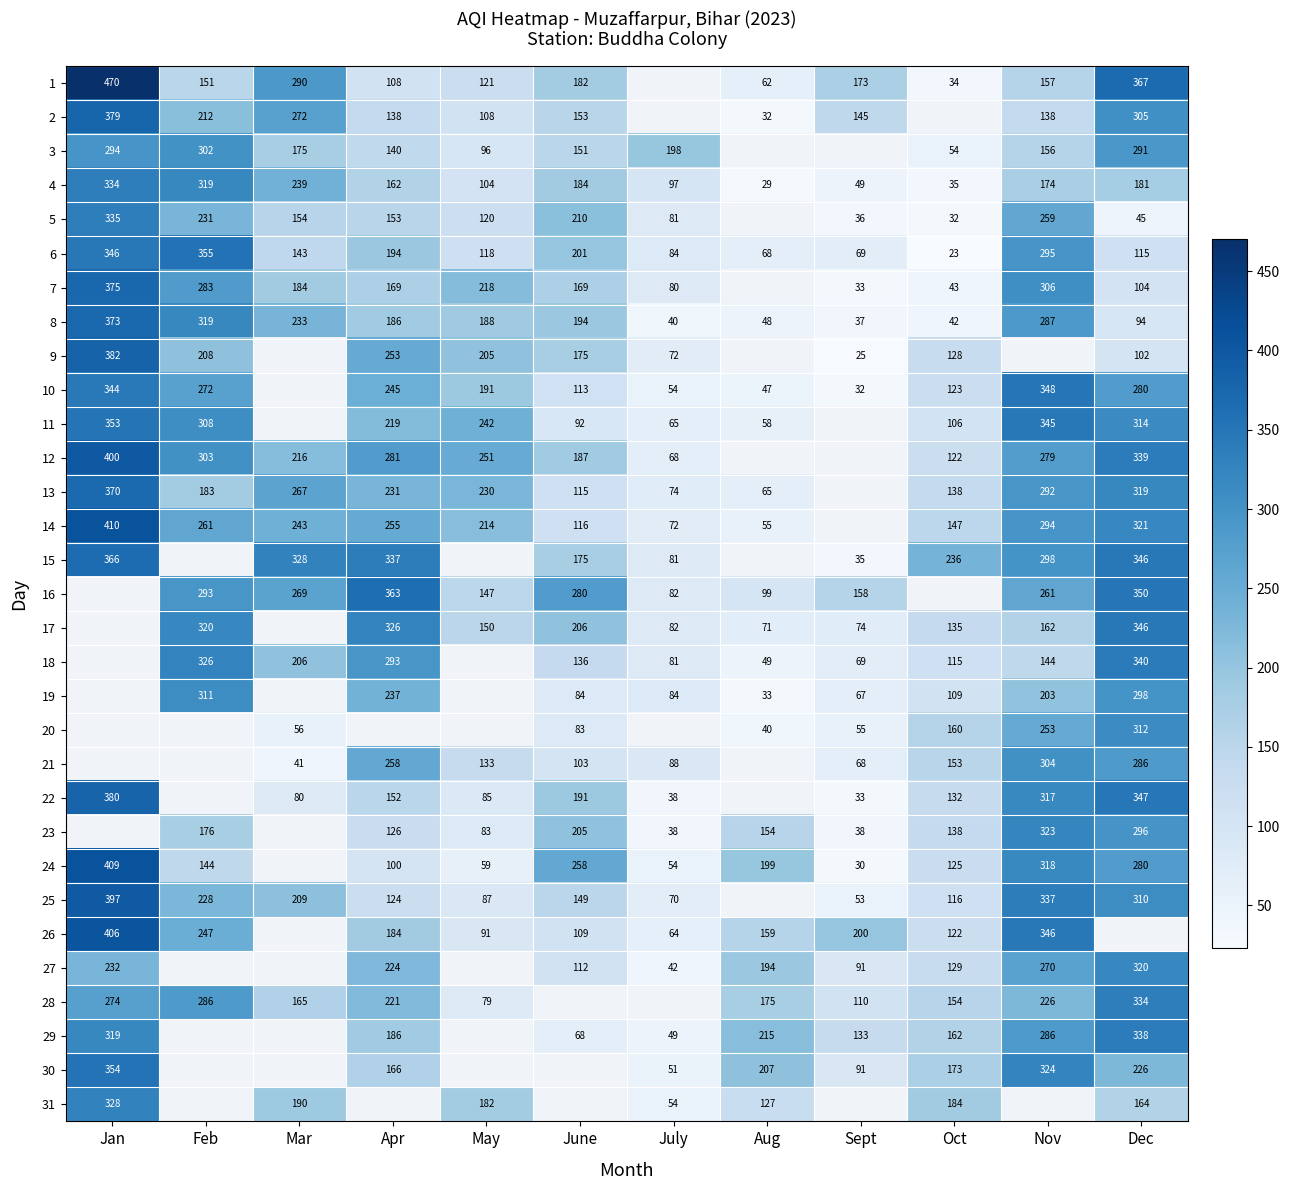

What is the difference between the 22 values at Nov and Mar?

237